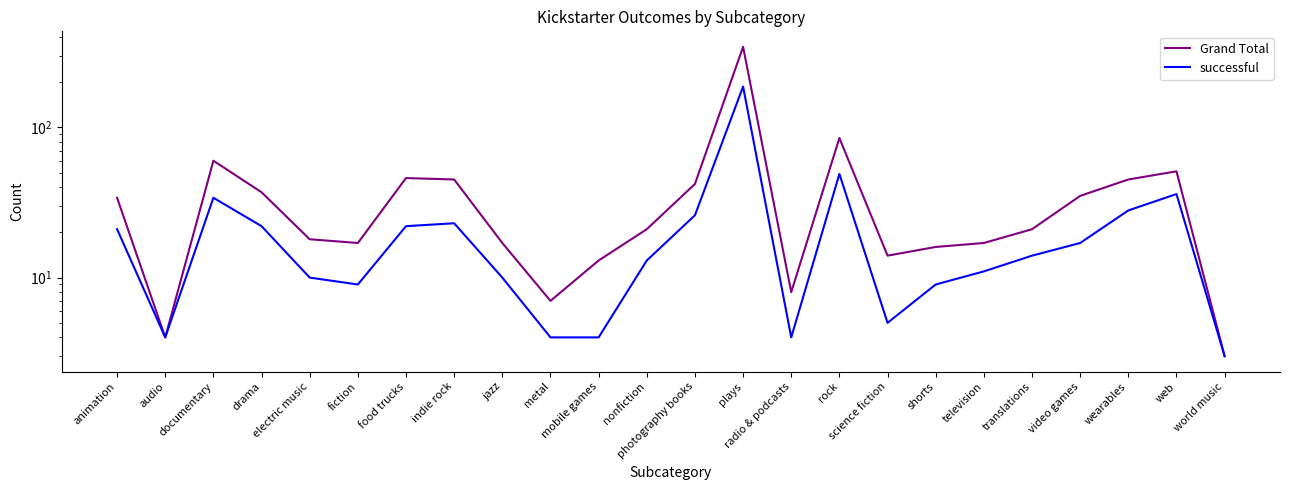

The value of successful at translations is 14. True or false?

True